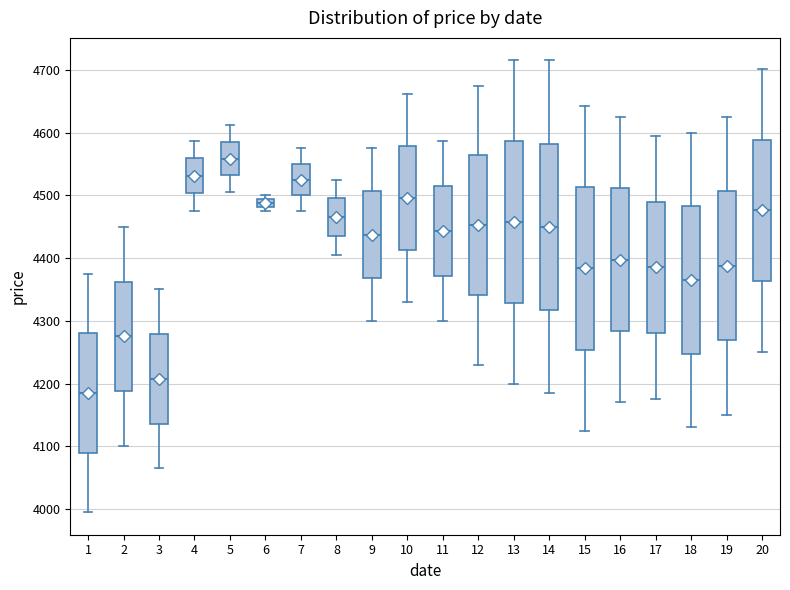

Which box has the lowest median line?

1